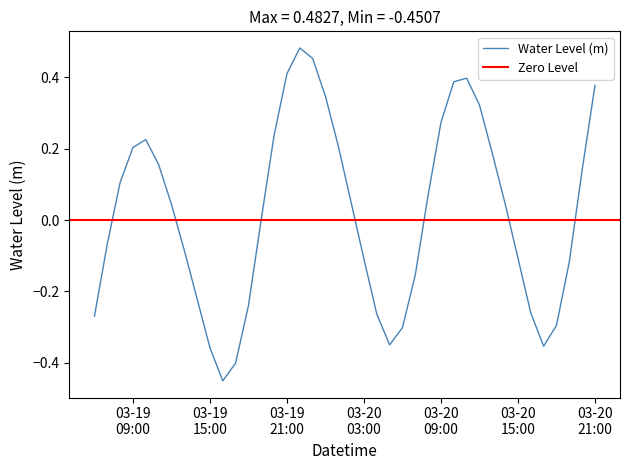

True or false: the data shows 0.3 at 2023-03-20 01:00:00.

False